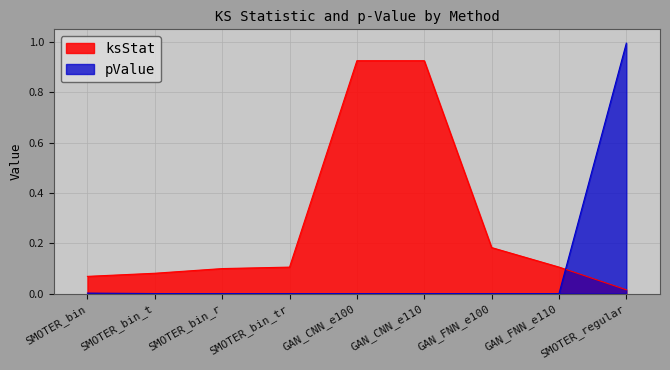

The pValue series shows -0.6 at GAN_CNN_e110. True or false?

False